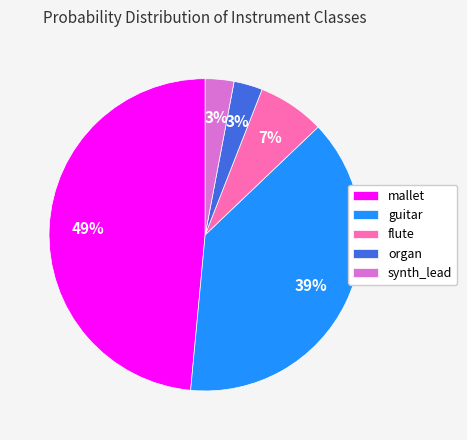

What is the largest slice in the pie chart?

mallet